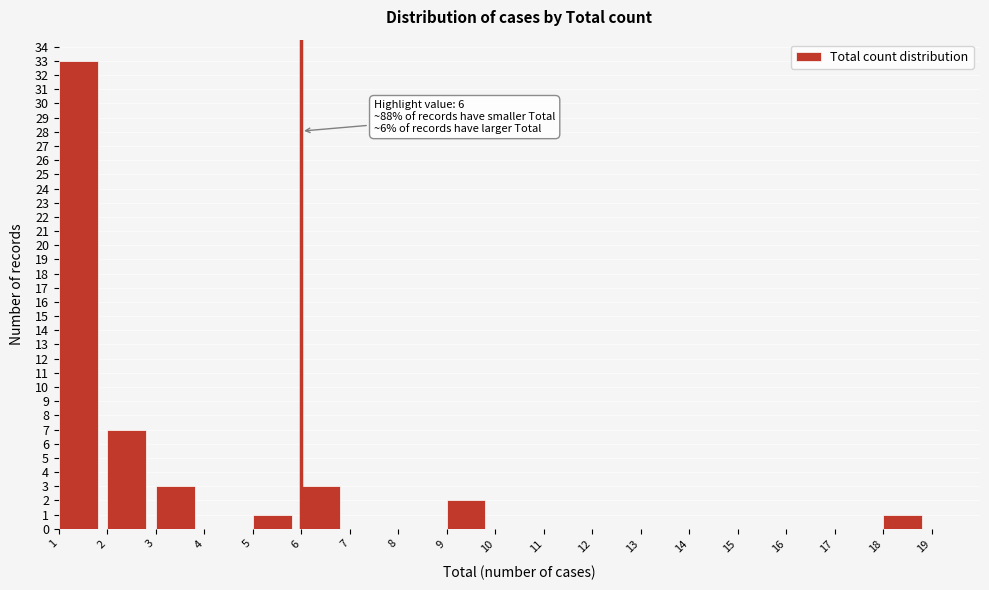

Over which range of the x-axis is the bar tallest?

1 to 2